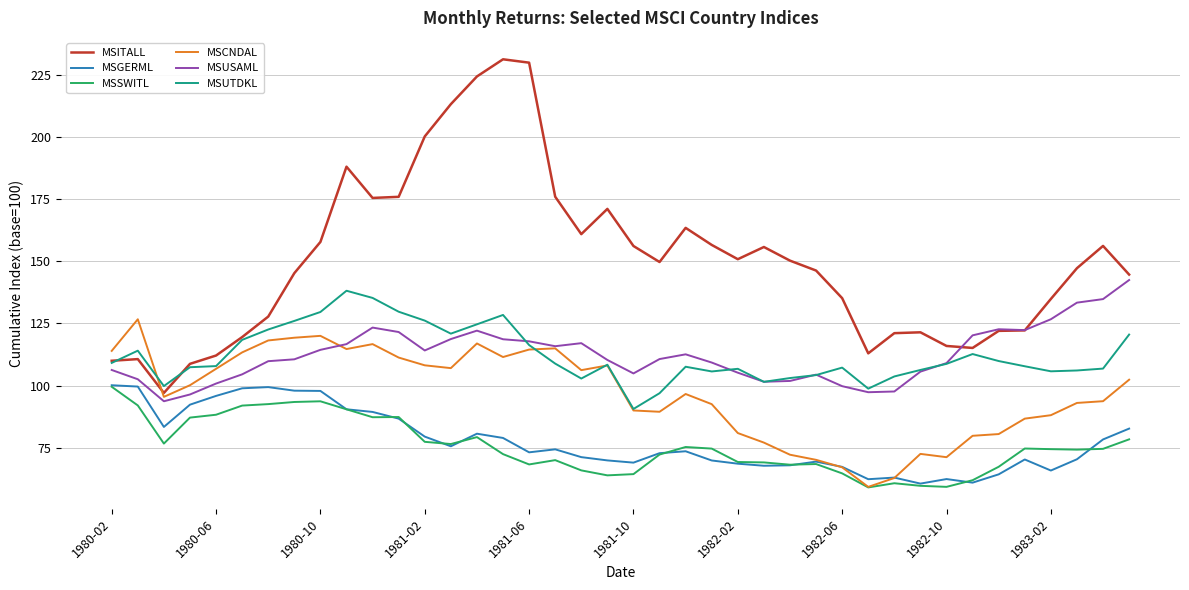

How many series are shown in this chart?

6